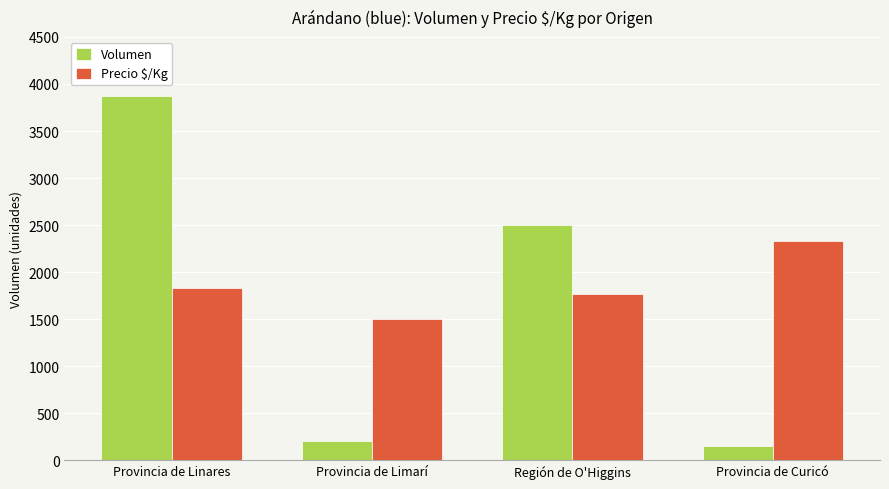

What is the total value across all series at Provincia de Limarí?

1700